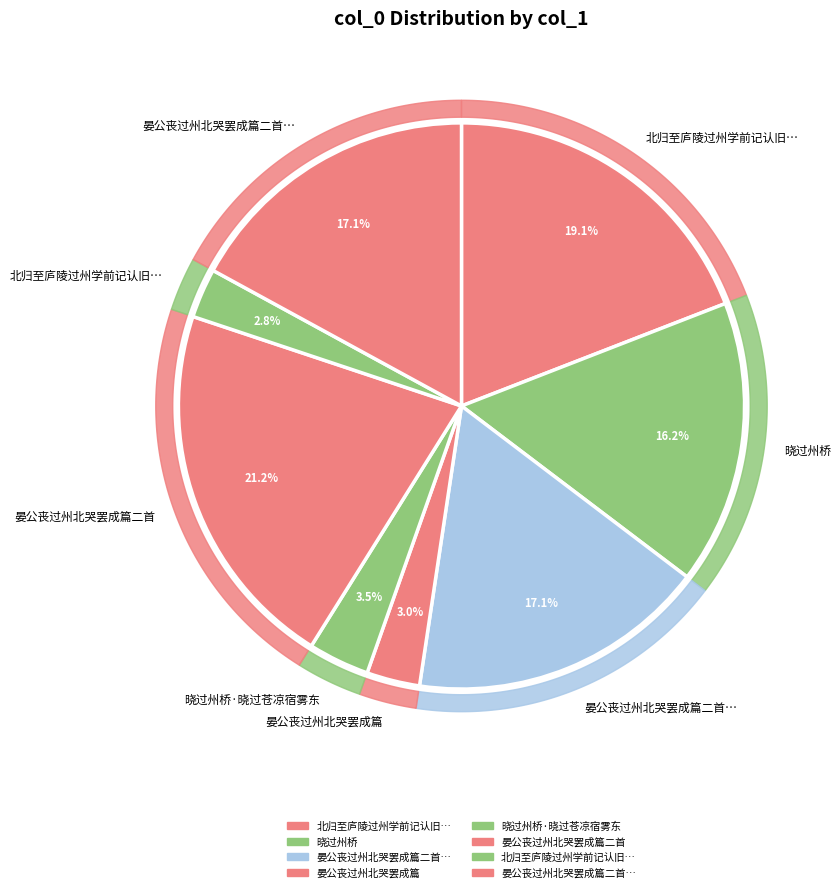

To the nearest percent, what is the difference between the largest and smallest slice percentages?

18%